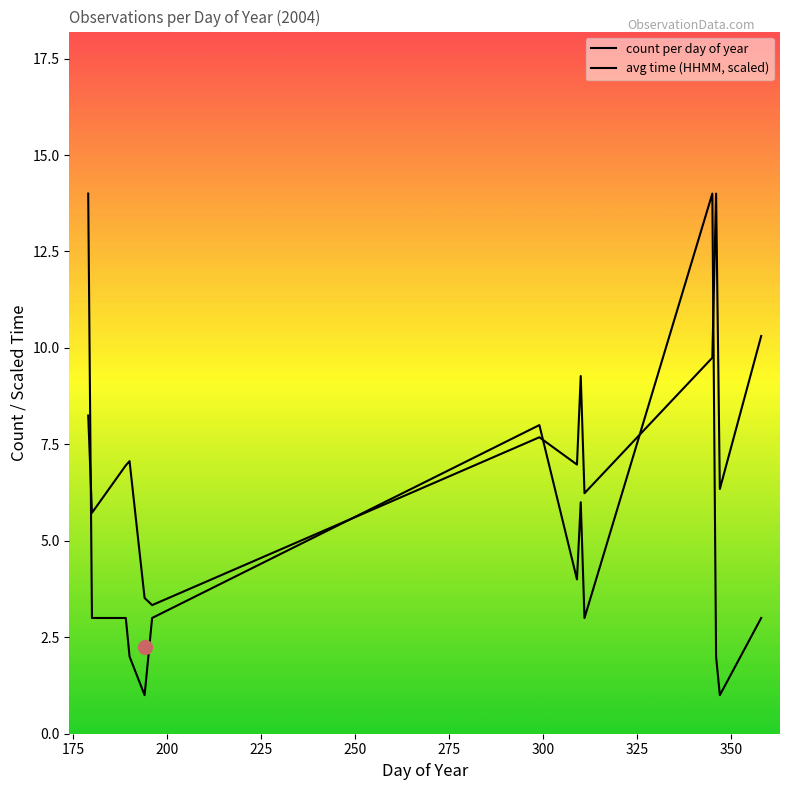

The value of count per day of year at 12 is 0.6. True or false?

False